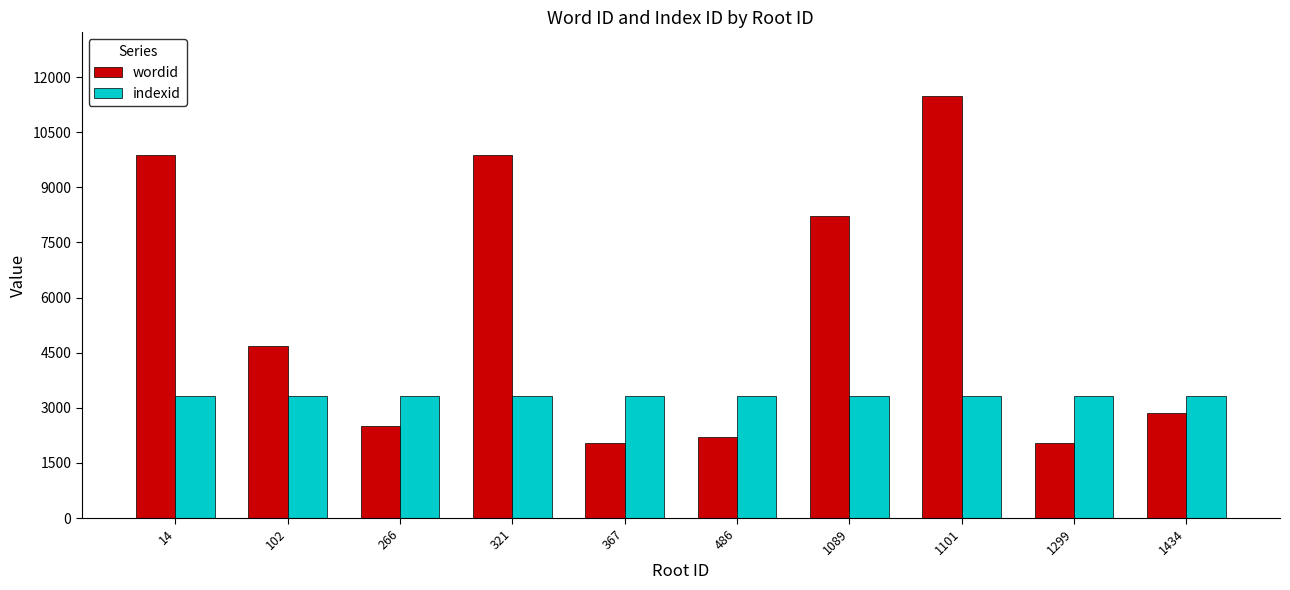

What is the difference between the maximum and second lowest values in the wordid series?

9446